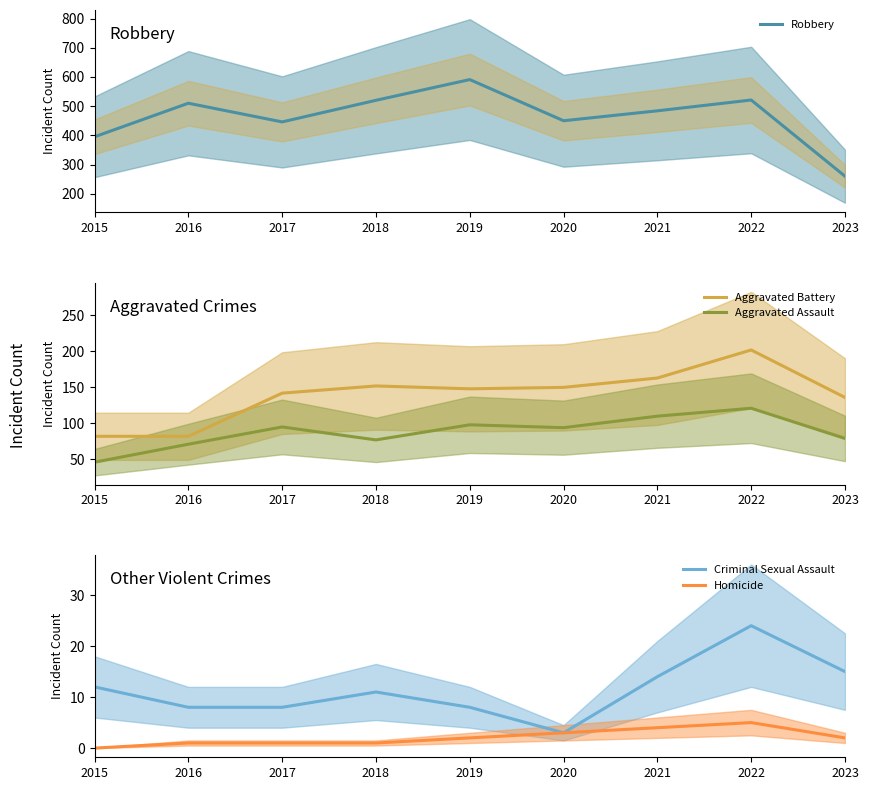

Which category has the highest value in the Robbery series?

2019